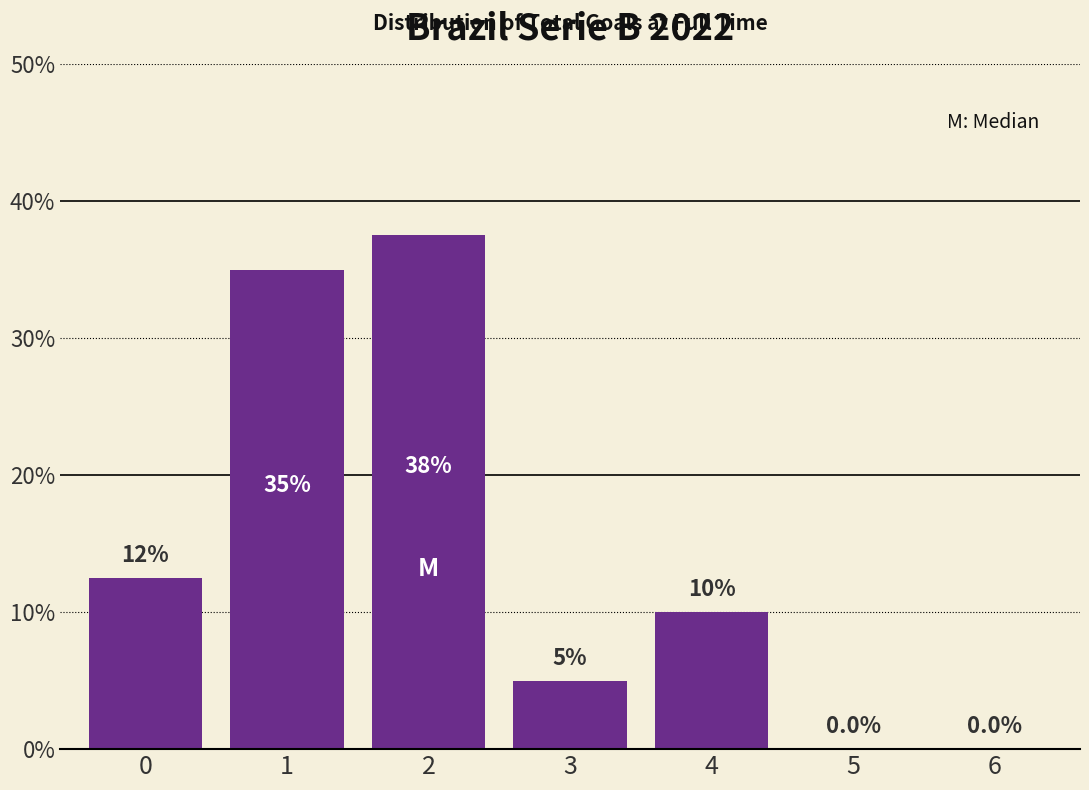

Reading left to right, extract all data points from this chart.

0=12.5	1=35.0	2=37.5	3=5.0	4=10.0	5=0.0	6=0.0